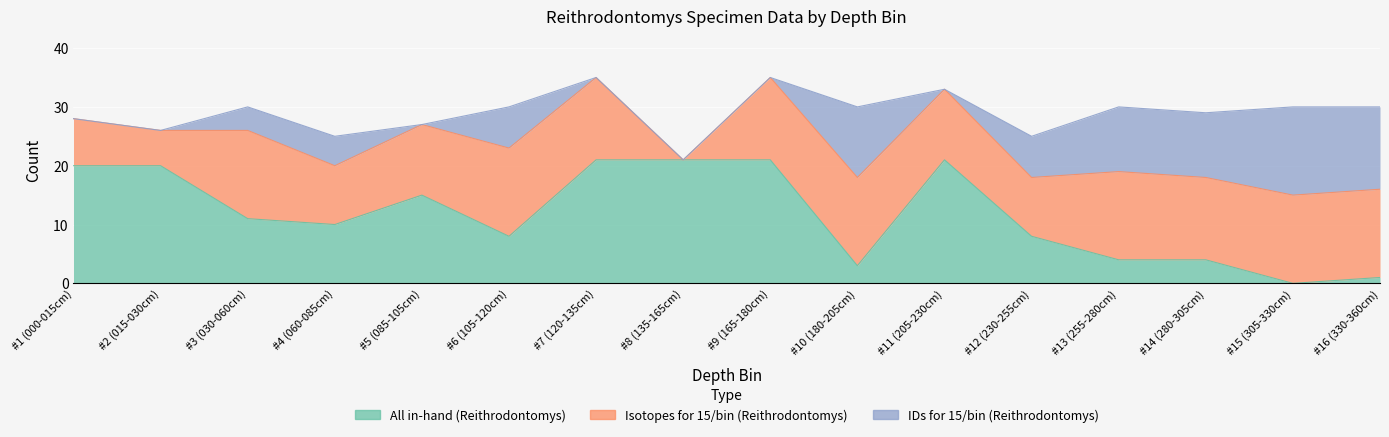

Is the value of IDs for 15/bin (Reithrodontomys) at #13 (255-280cm) greater than the value of Isotopes for 15/bin (Reithrodontomys) at #6 (105-120cm)?

No